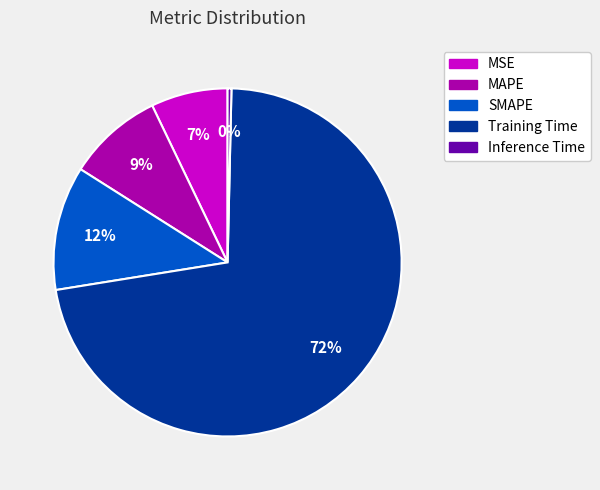

Combined, do MSE and SMAPE account for over 50%?

No